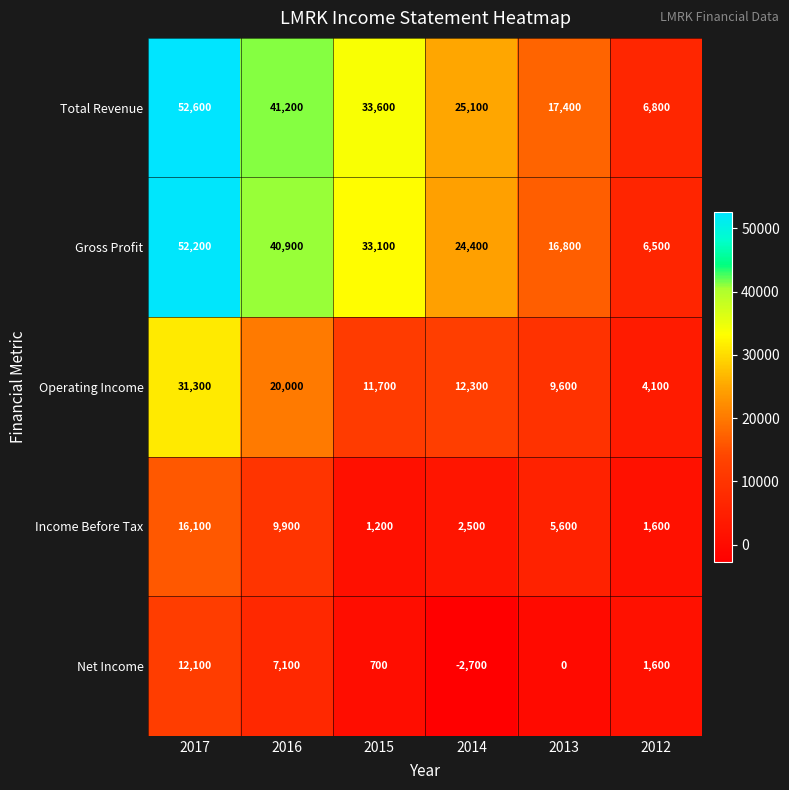

How many distinct data groups are displayed?

5